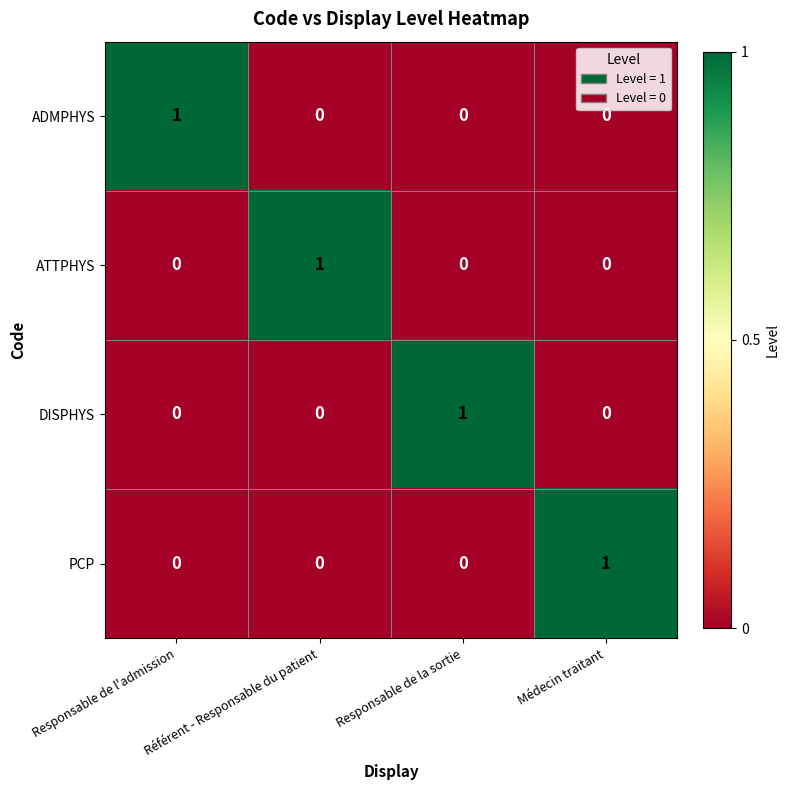

How many ADMPHYS values are between 0 and 1?

4